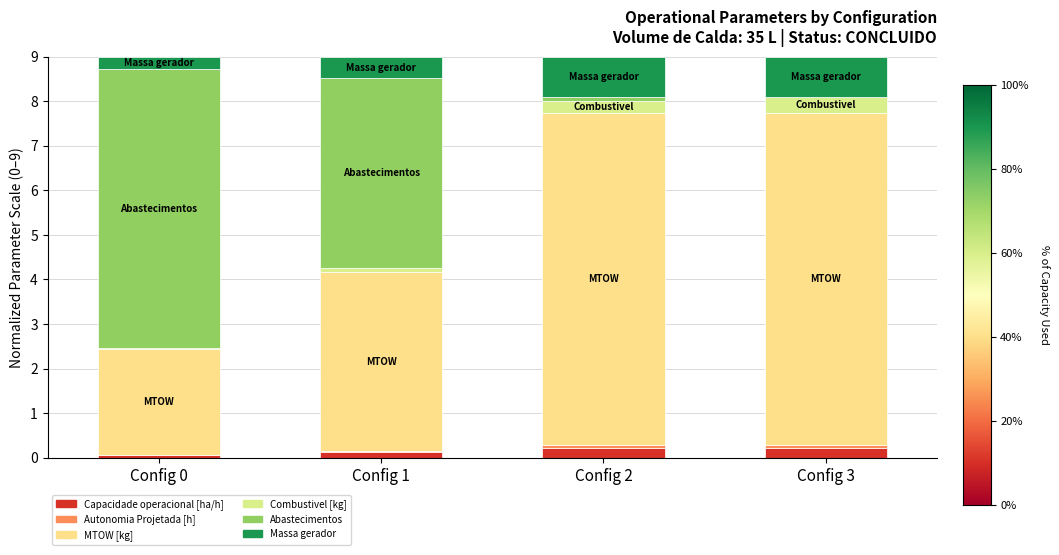

Which series has the largest total across all categories?

MTOW [kg]